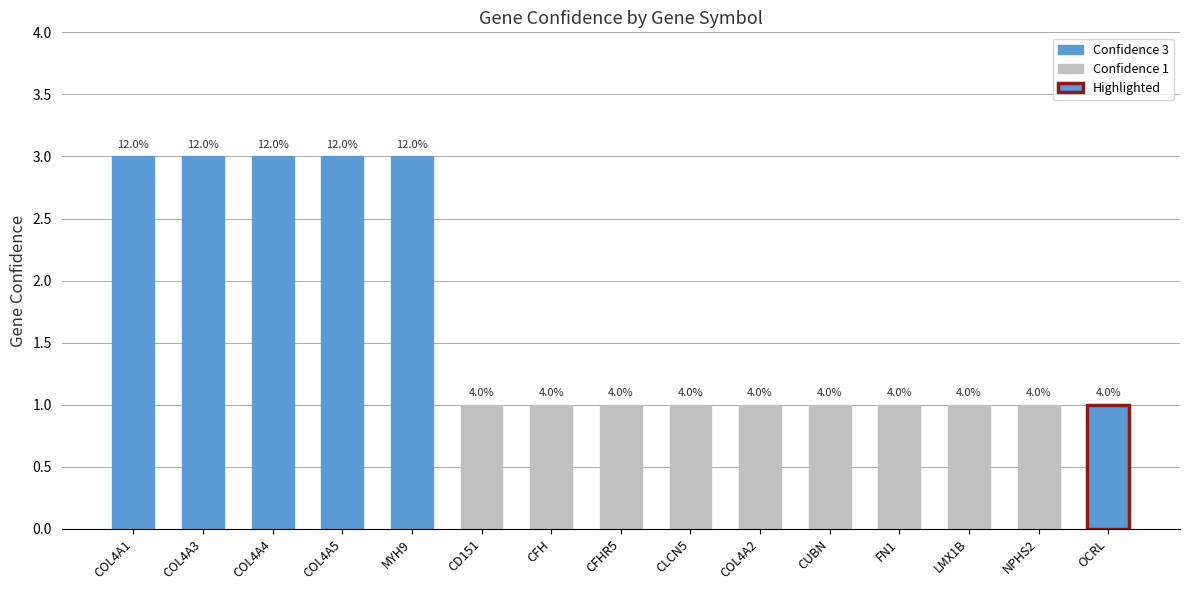

What is the average value?

2